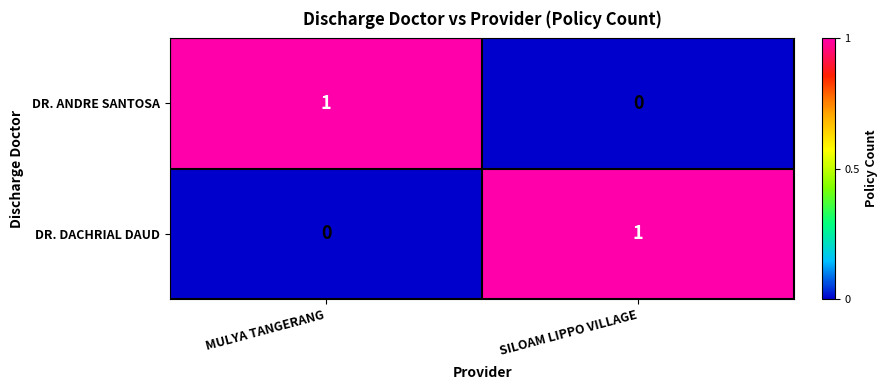

Is the value of DR. ANDRE SANTOSA at SILOAM LIPPO VILLAGE greater than the value of DR. DACHRIAL DAUD at SILOAM LIPPO VILLAGE?

No